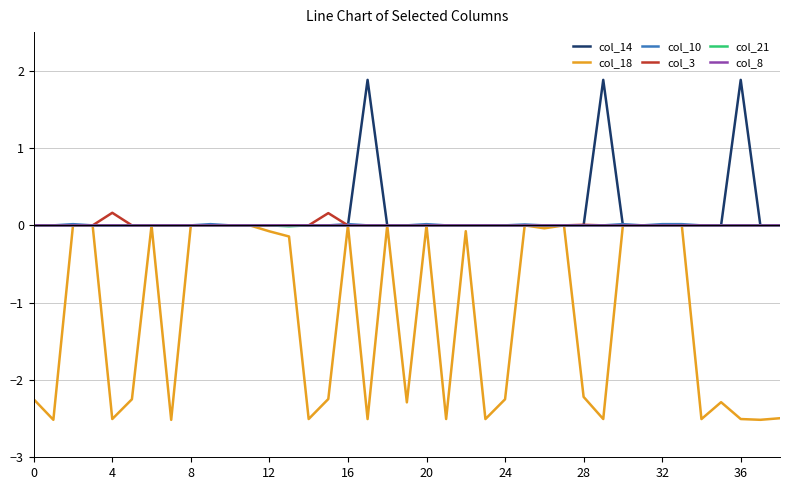

What is the greatest value displayed?

1.9